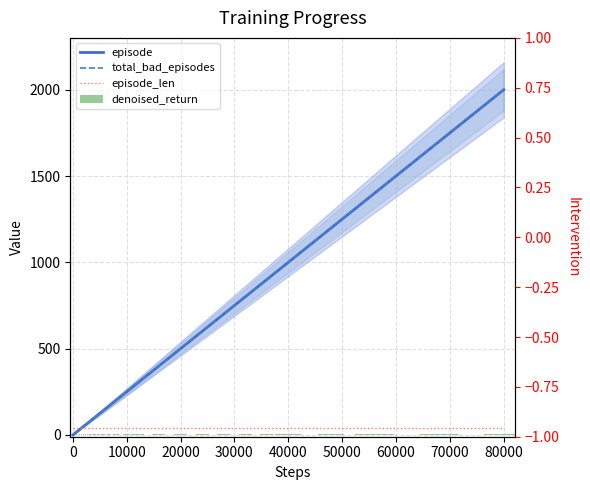

Count the number of categories in the chart.

40